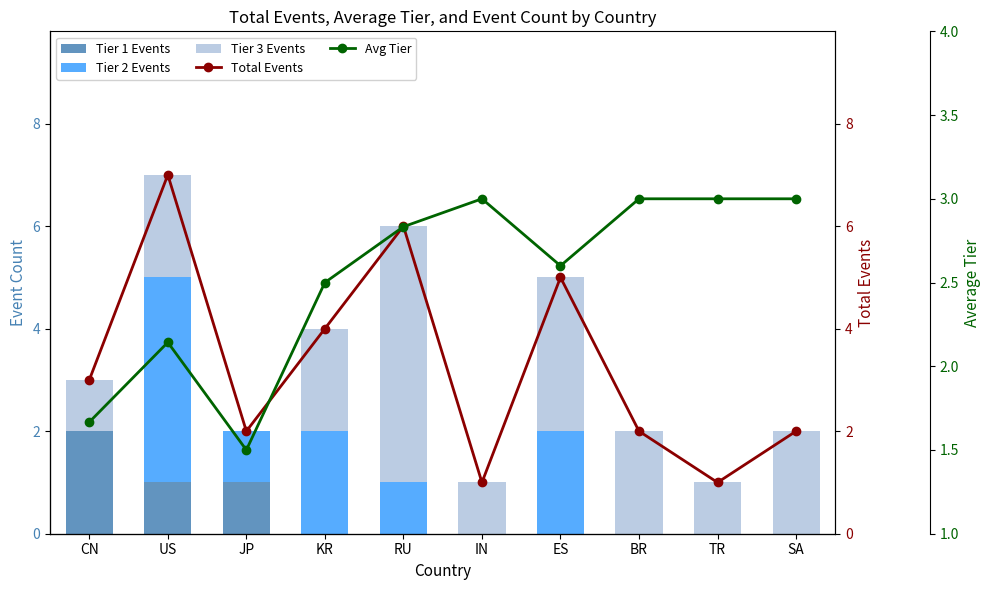

What position from the right is JP?

8